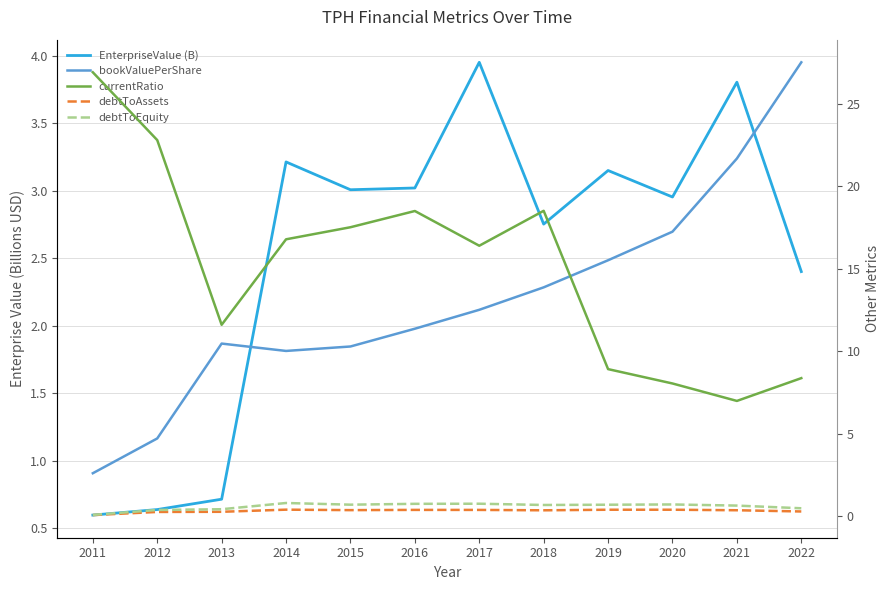

True or false: currentRatio has a value of 8.4 at 2022.

True